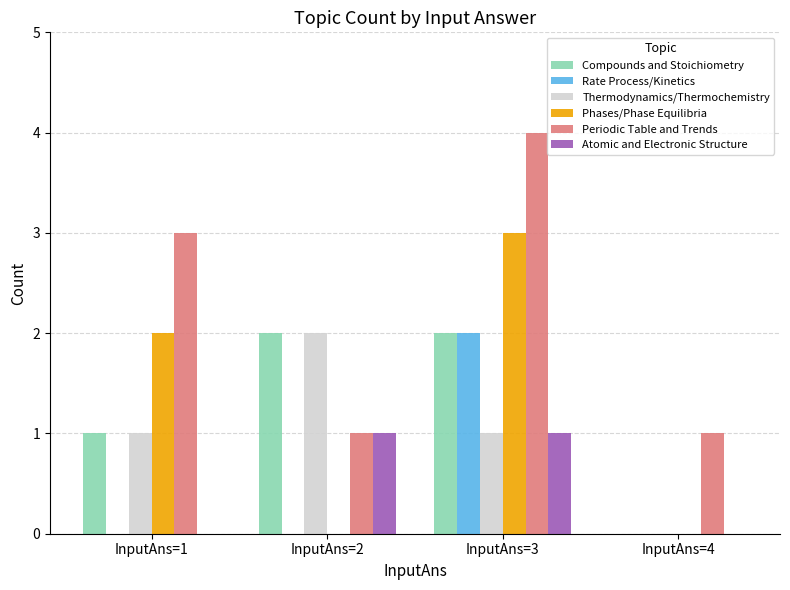

Are the bars horizontal?

No